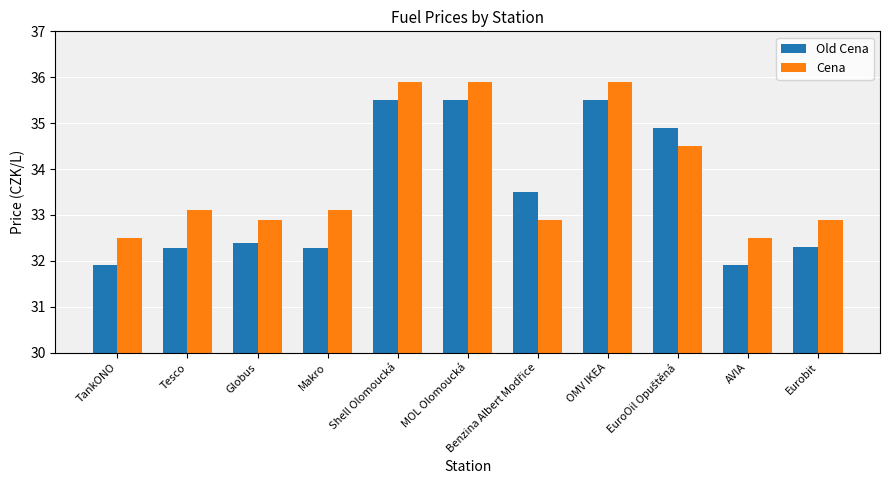

What is the difference between the maximum and minimum values in the Cena series?

3.4